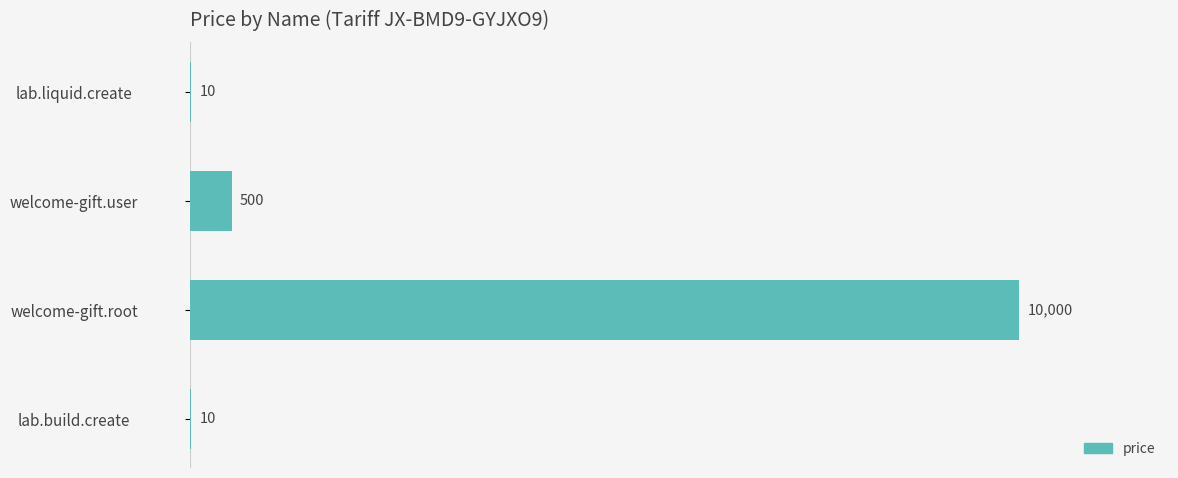

What is the sum of all values?

10520